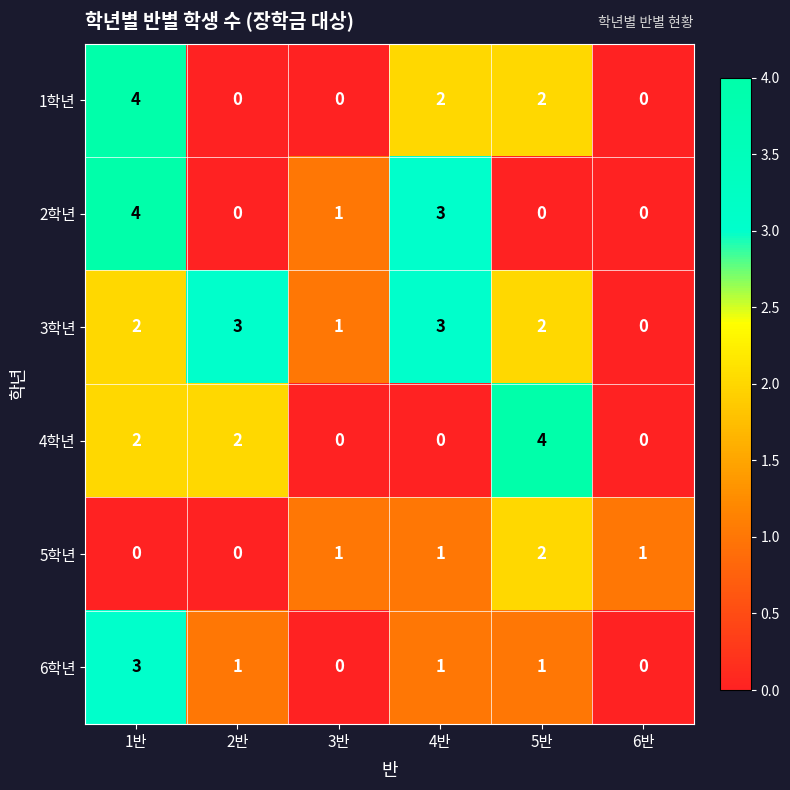

How many data points in 3학년 are less than 2?

2